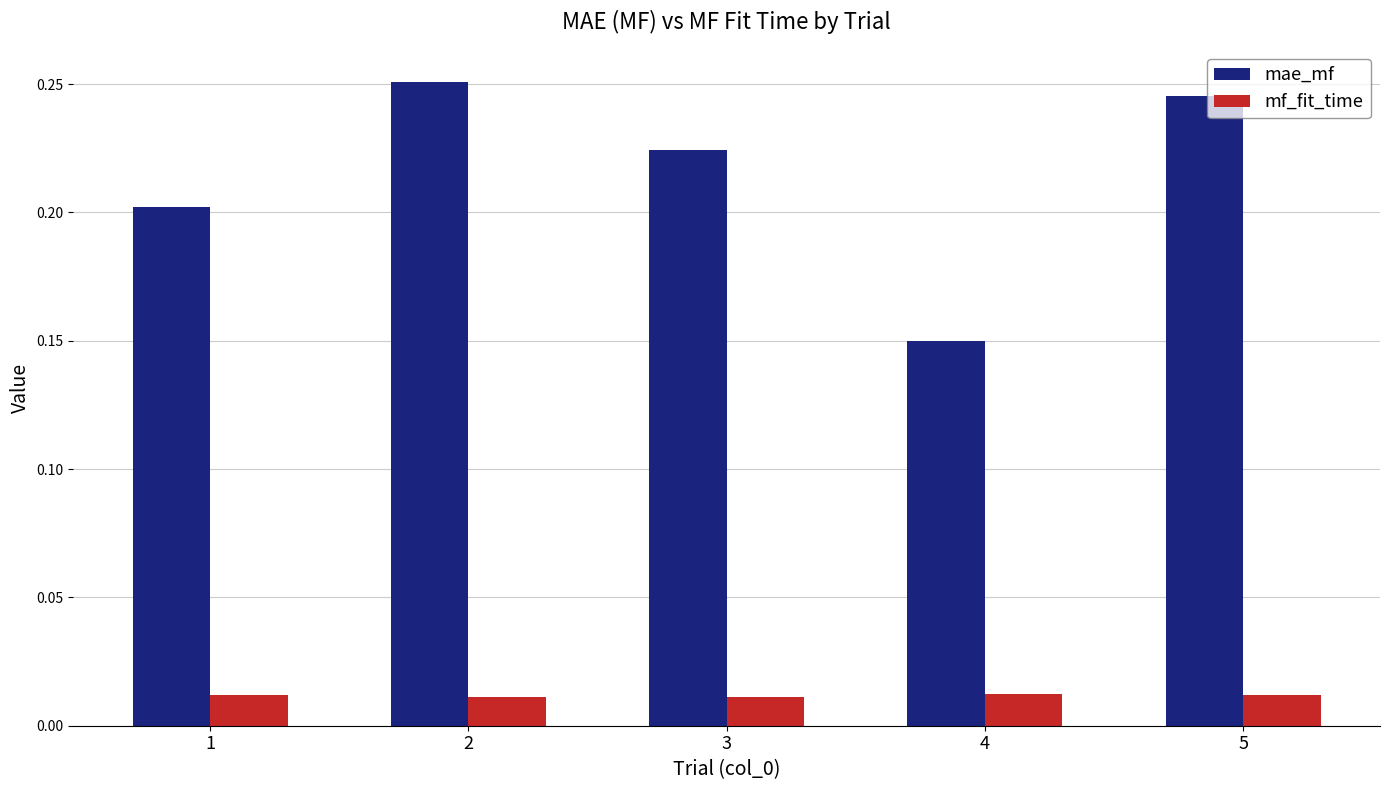

Rank the series at 2 from highest to lowest value.

mae_mf, mf_fit_time